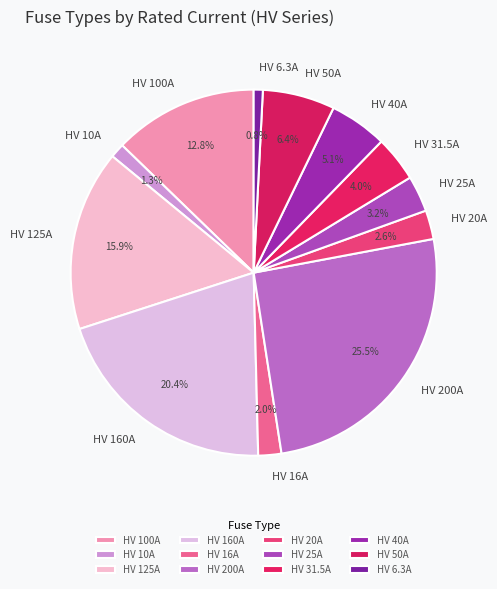

Approximately how many times larger is the value at HV 6.3A compared to HV 16A?

0.4